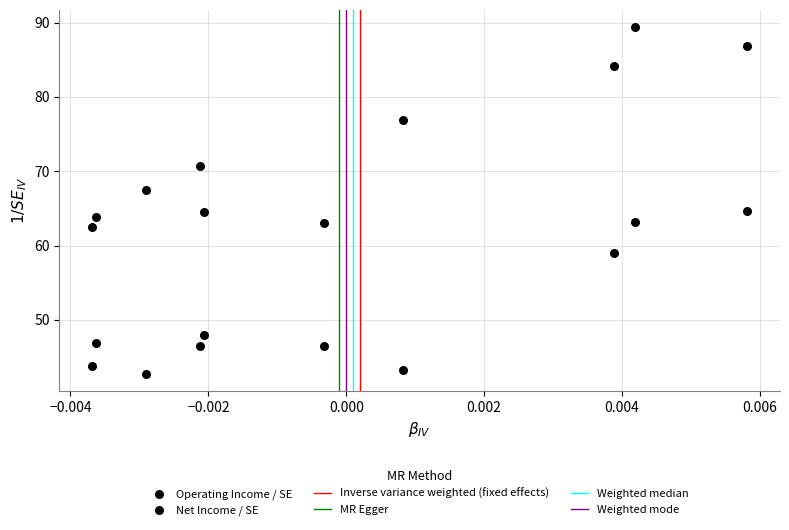

Count the number of points in this scatter plot.

20